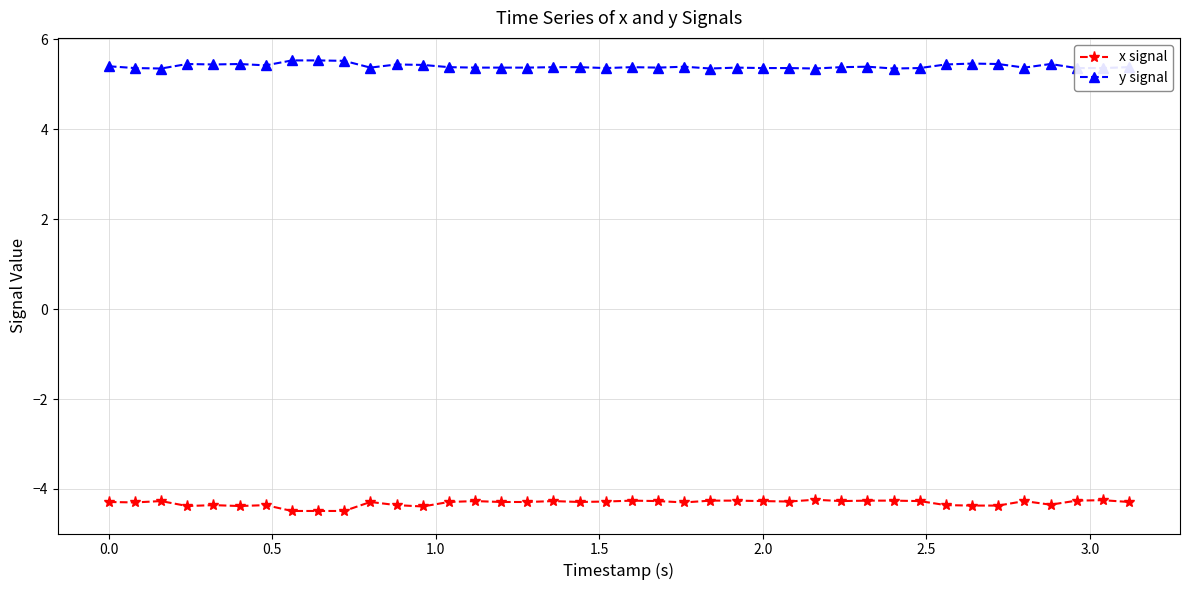

True or false: y signal has more than 2 points higher than both neighbors.

True